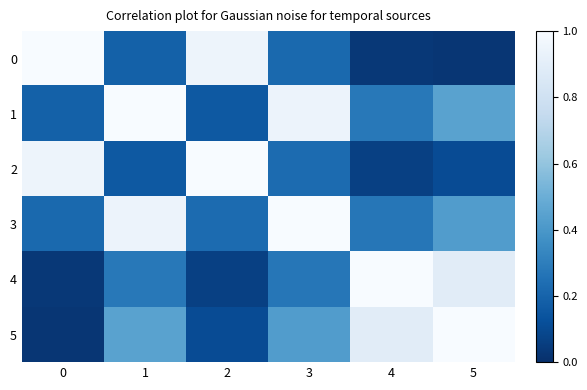

Which series has the largest total across all categories?

3